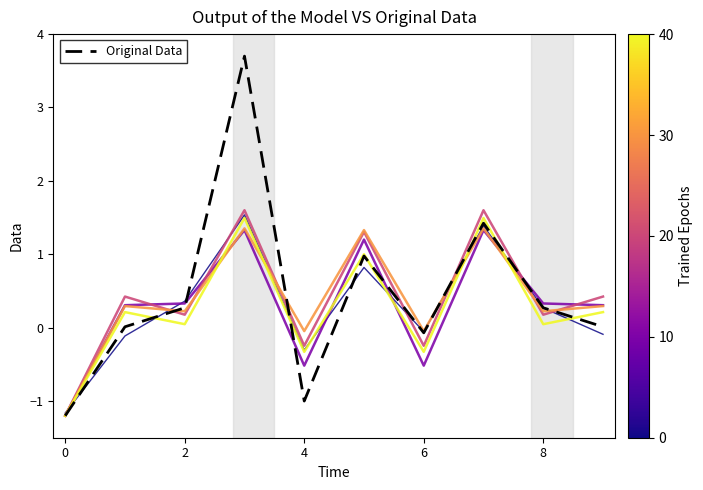

What is the smallest value displayed?

-1.2